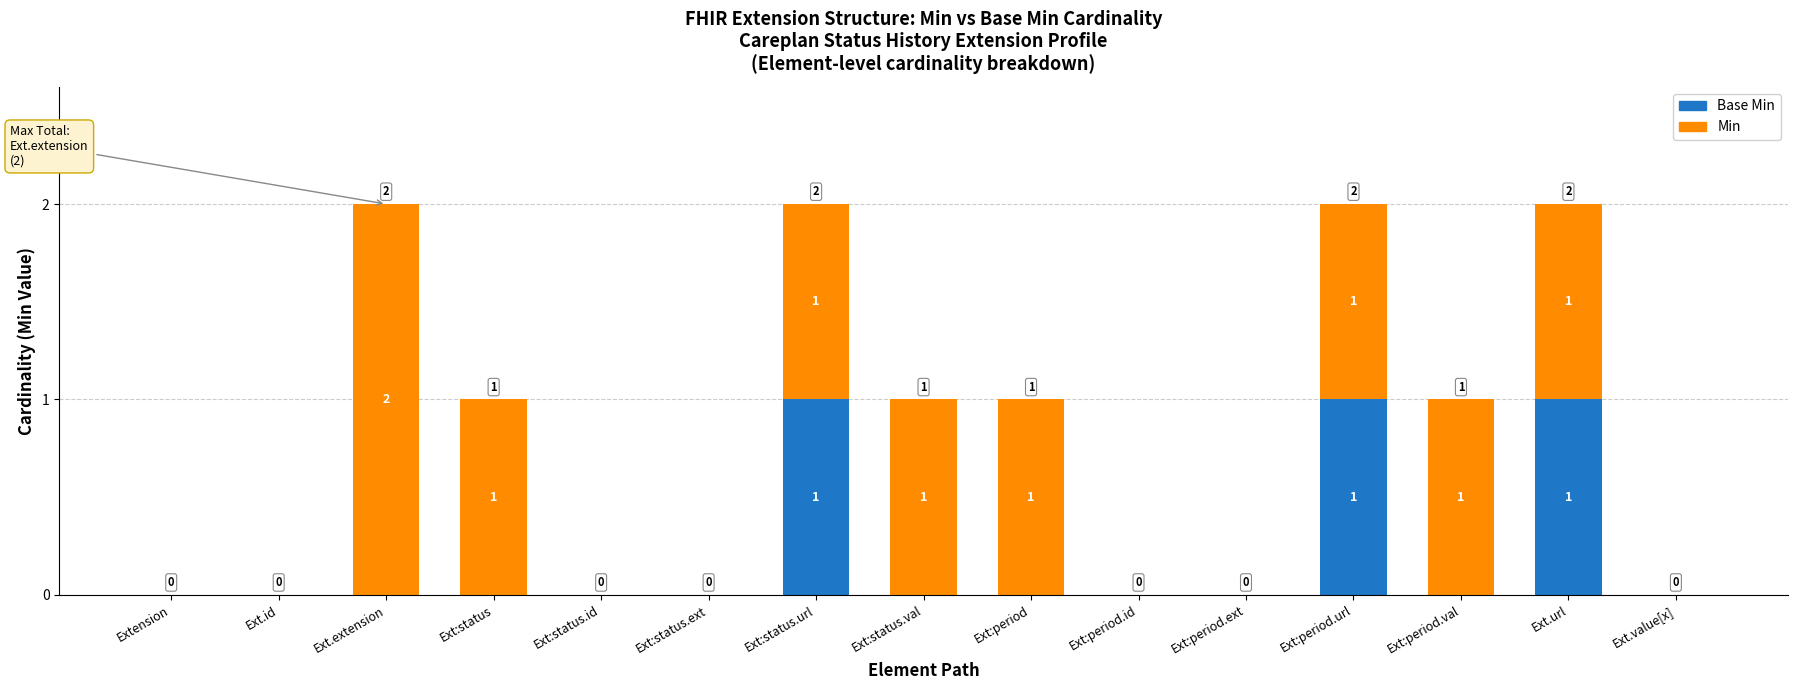

What are all the series names shown in the legend?

Base Min, Min